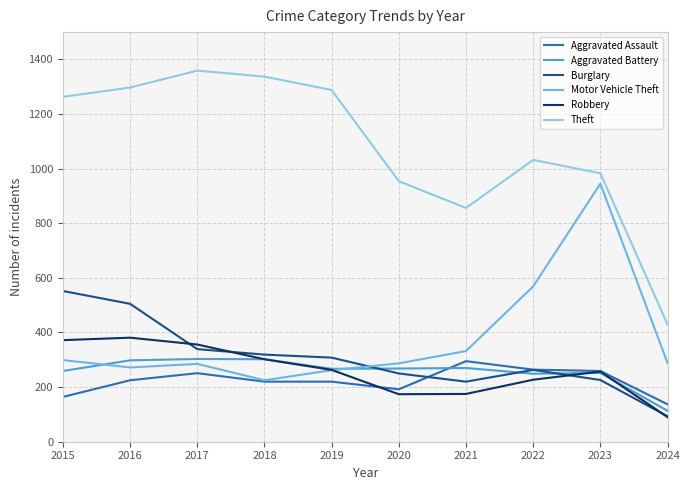

What is the highest value of the Aggravated Assault series?

295